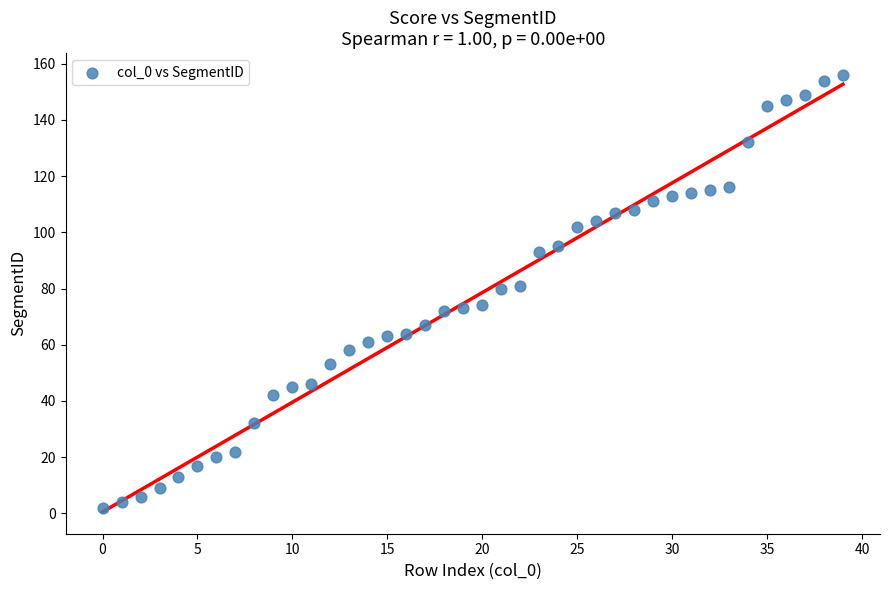

What is the range of Y values (max minus min)?

154